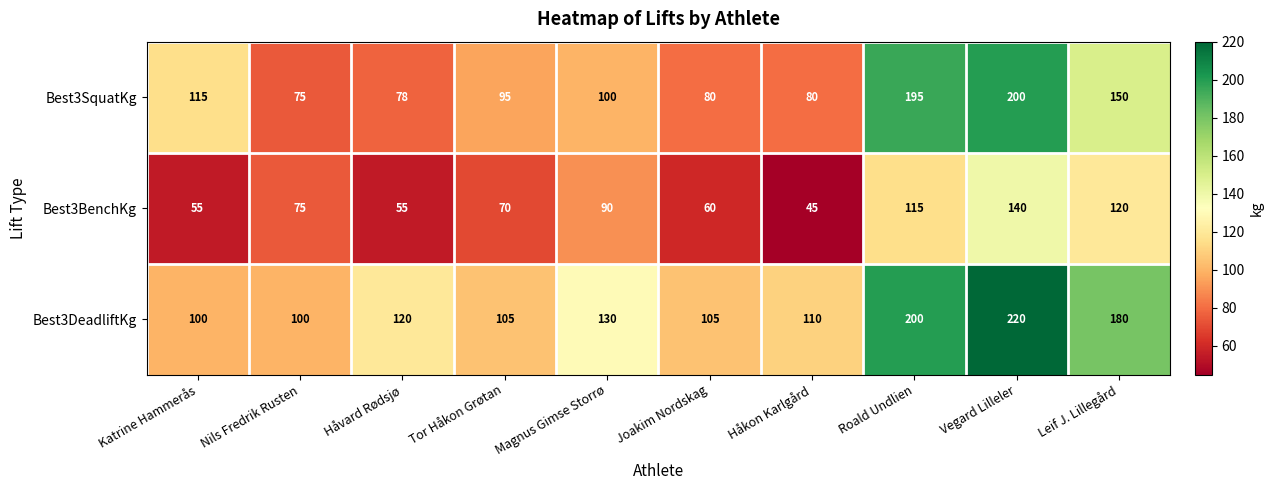

Which series changed the most between Magnus Gimse Storrø and Joakim Nordskag?

Best3BenchKg